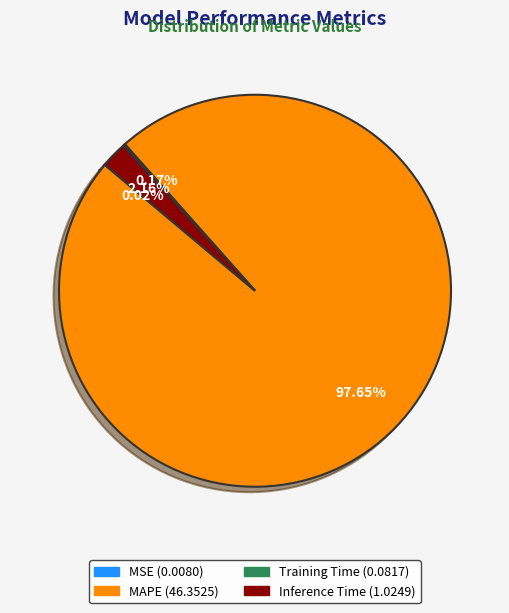

To the nearest percent, what is the average slice percentage?

25%